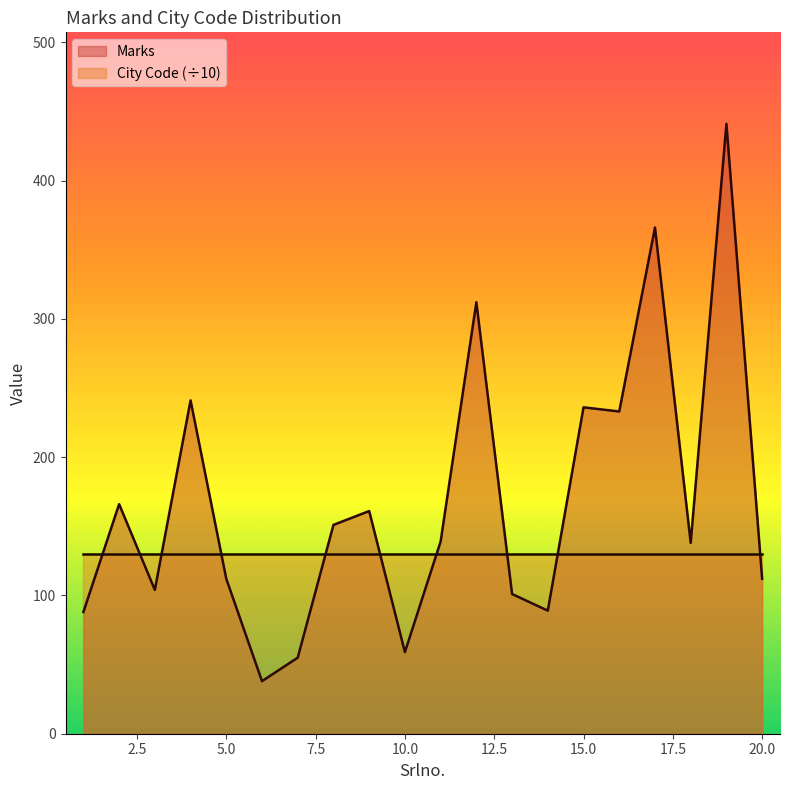

What is the change in value from 16 to 17?

+133